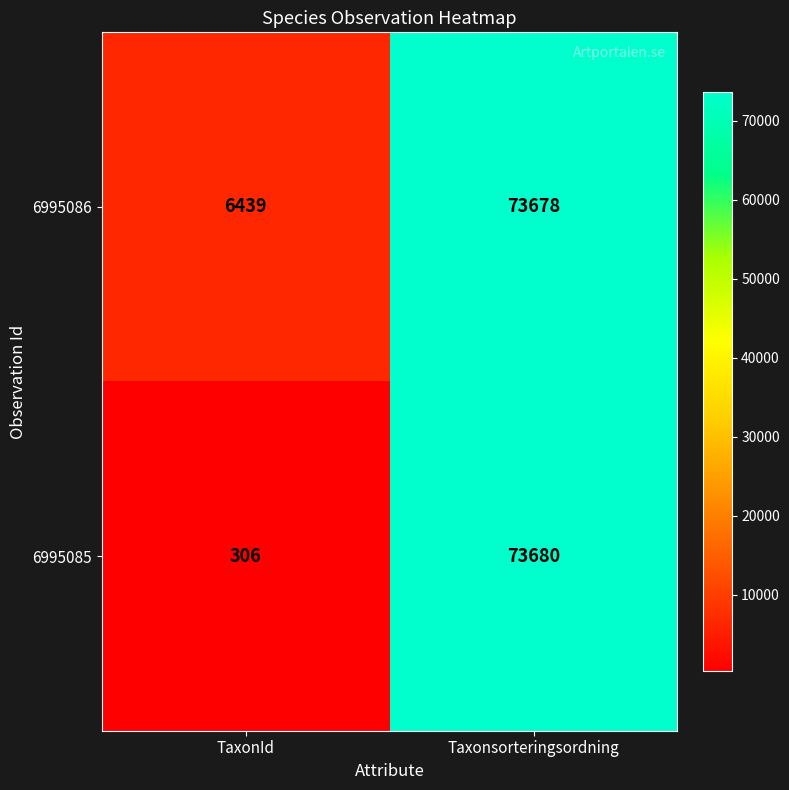

Reading left to right, extract all data points from this chart.

6995086: 6439	73678
6995085: 306	73680